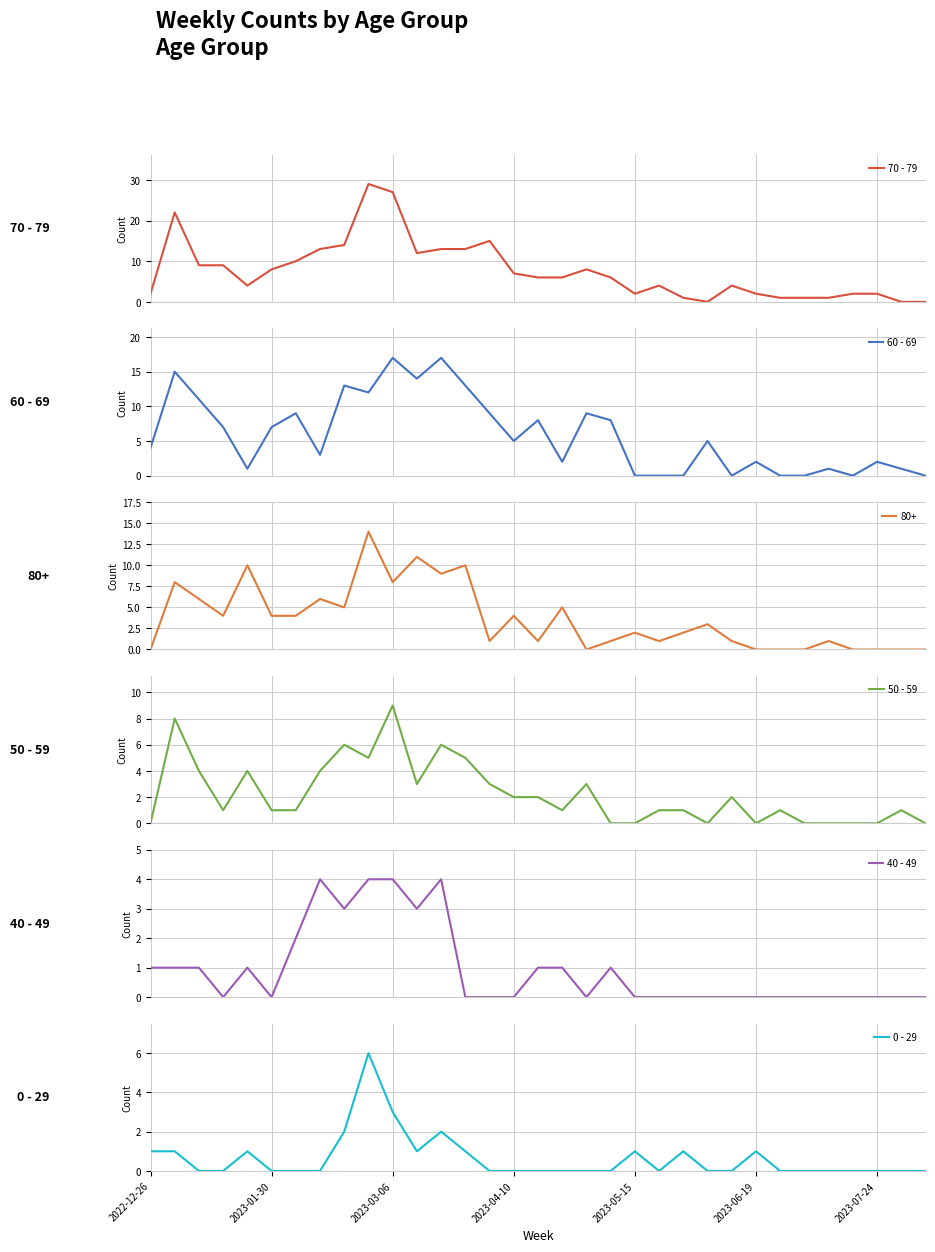

True or false: 0 - 29 and 70 - 79 intersect in this chart.

False